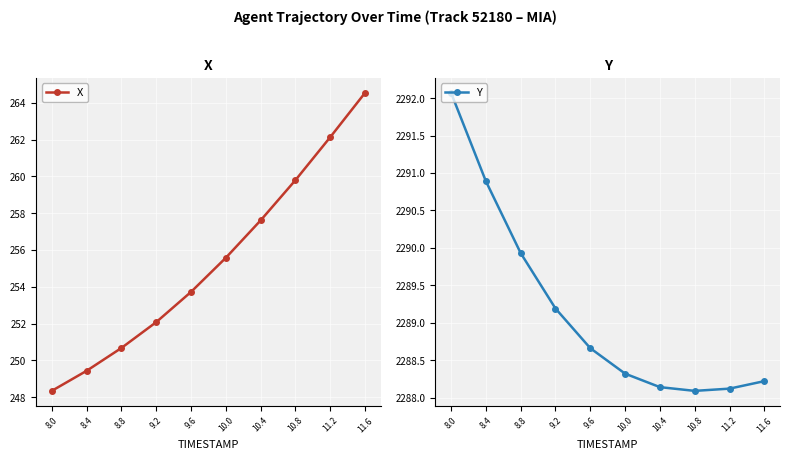

At which label is X closest to 256?

10.0